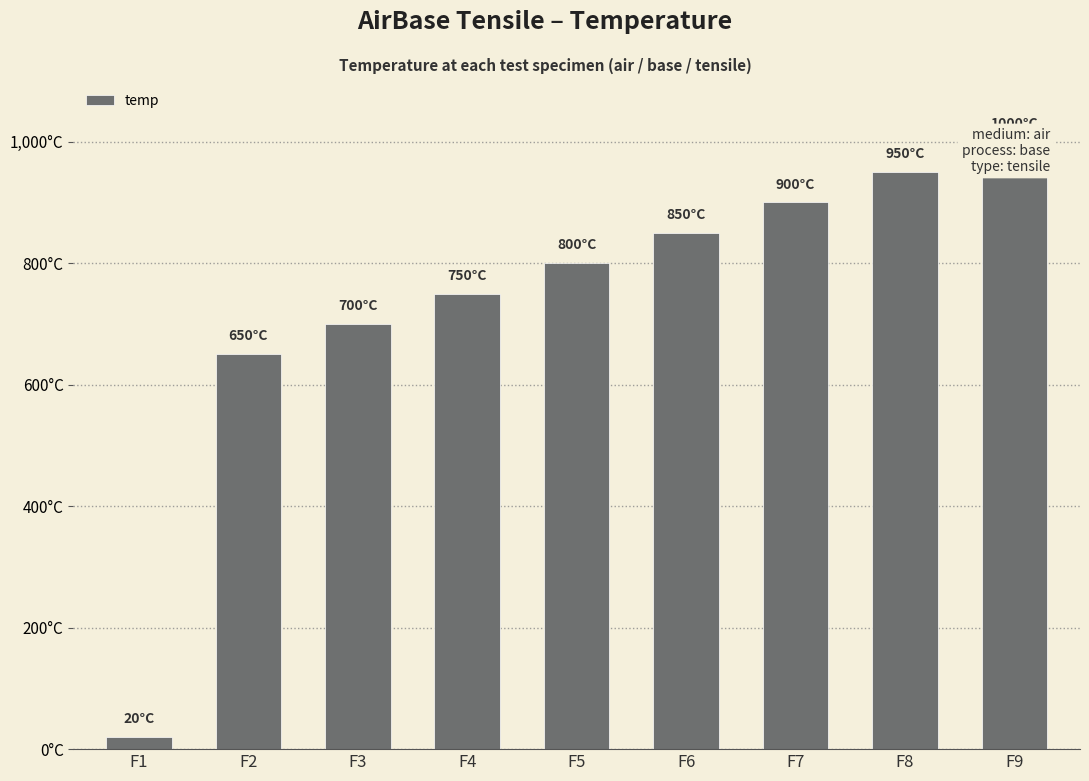

What is the ratio of the value at F8 to the value at F5?

1.2